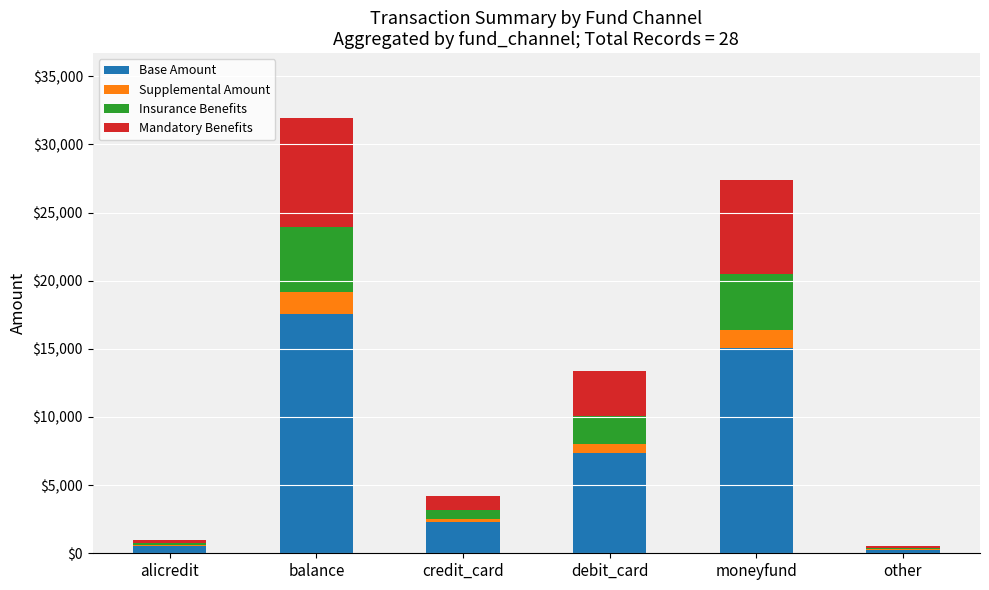

Does the chart contain stacked bars?

Yes